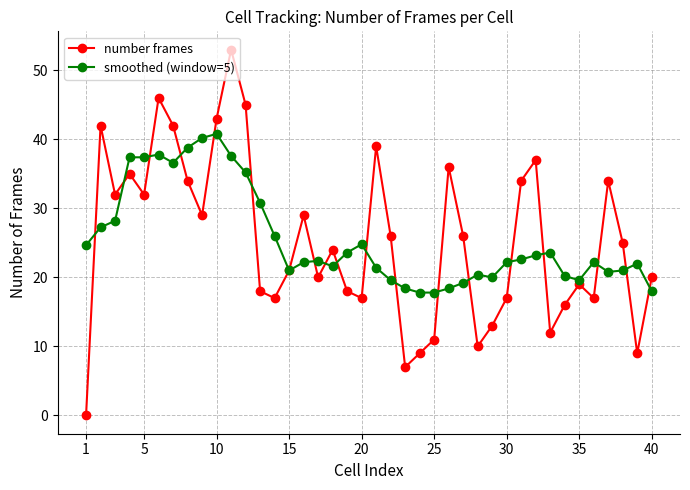

Count the number of data series in this chart.

2